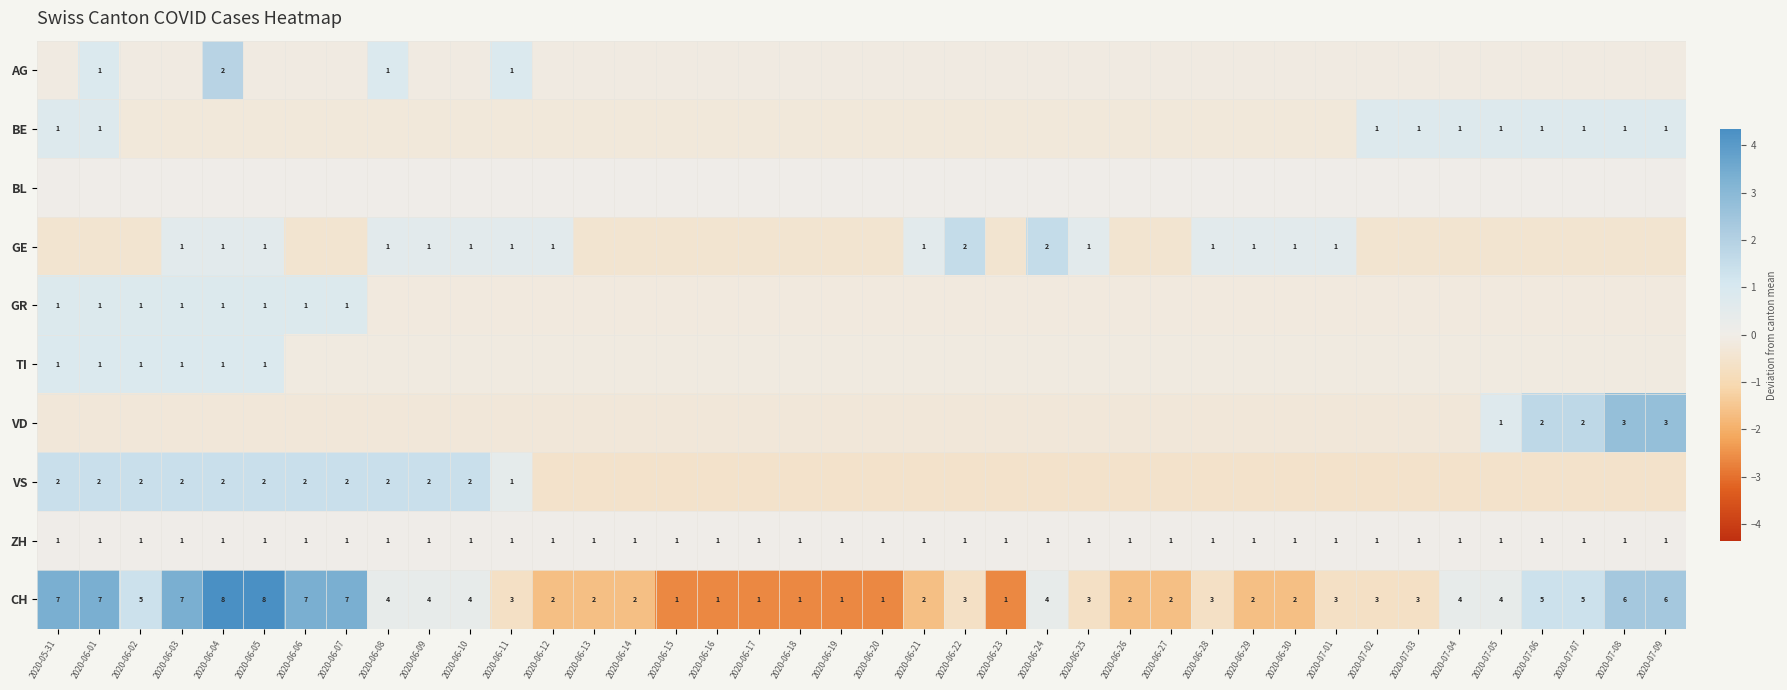

What is the greatest value displayed?

4.3